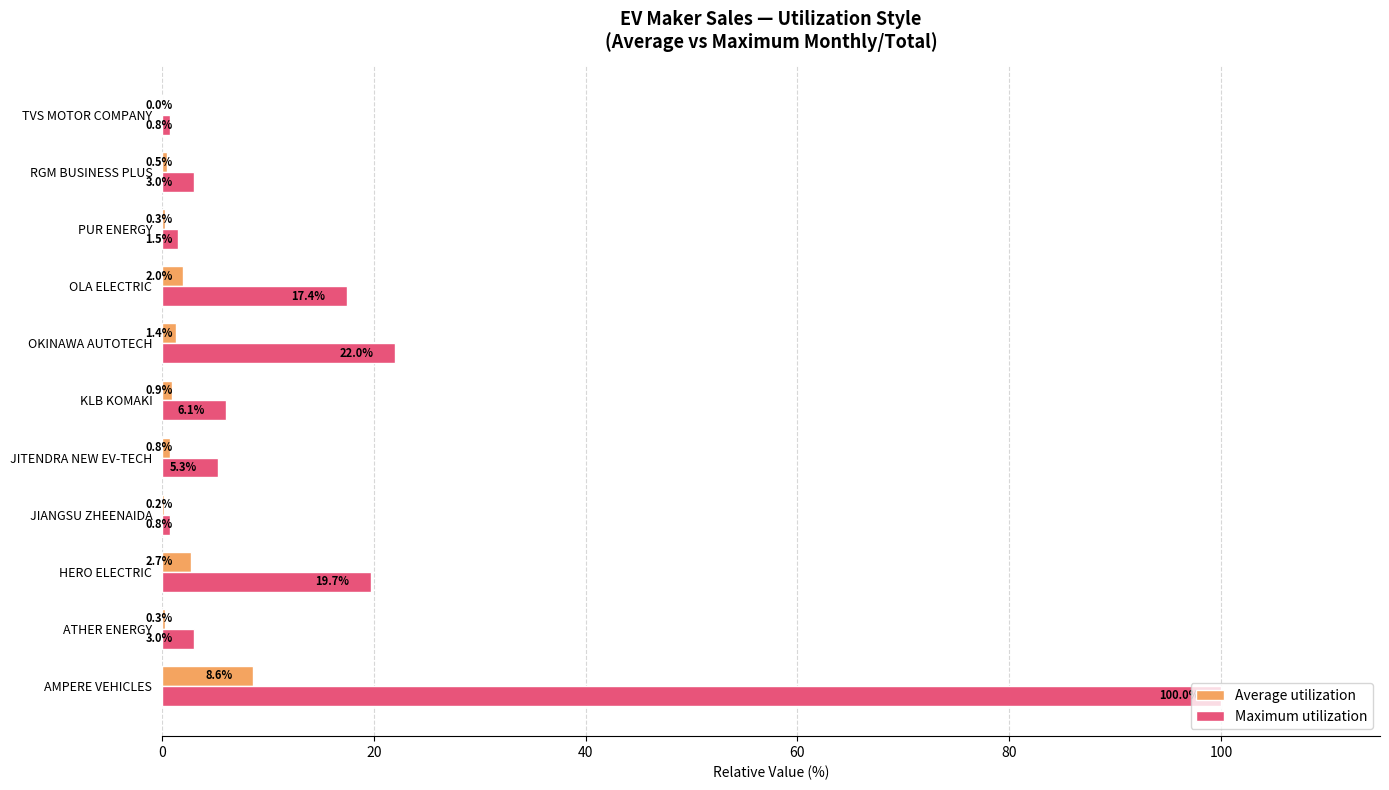

What is the greatest value displayed?

100.0